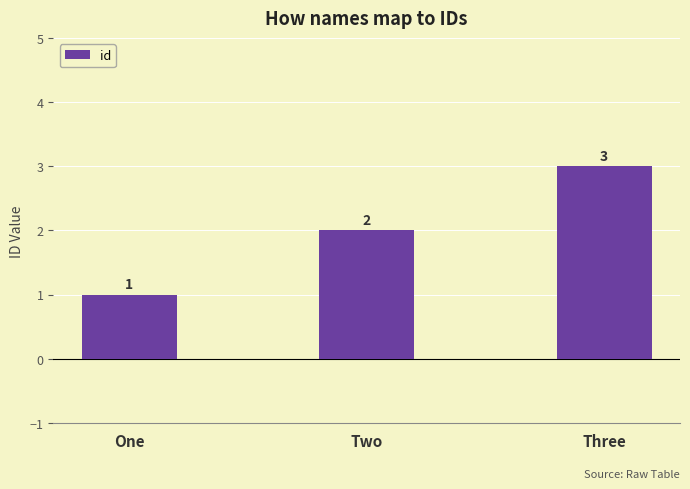

What value does the data have at Three?

3